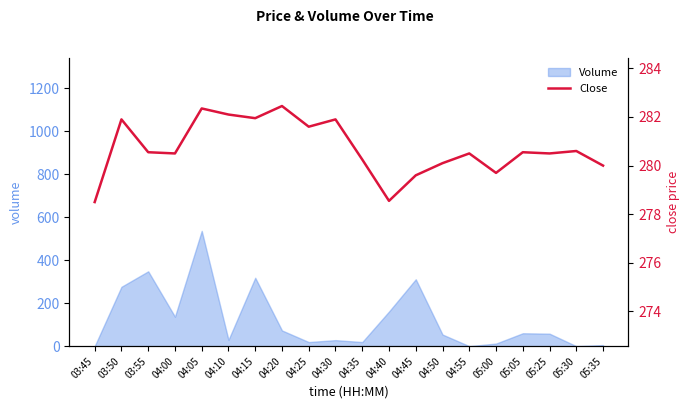

The value at 04:30 is 86.4. True or false?

False